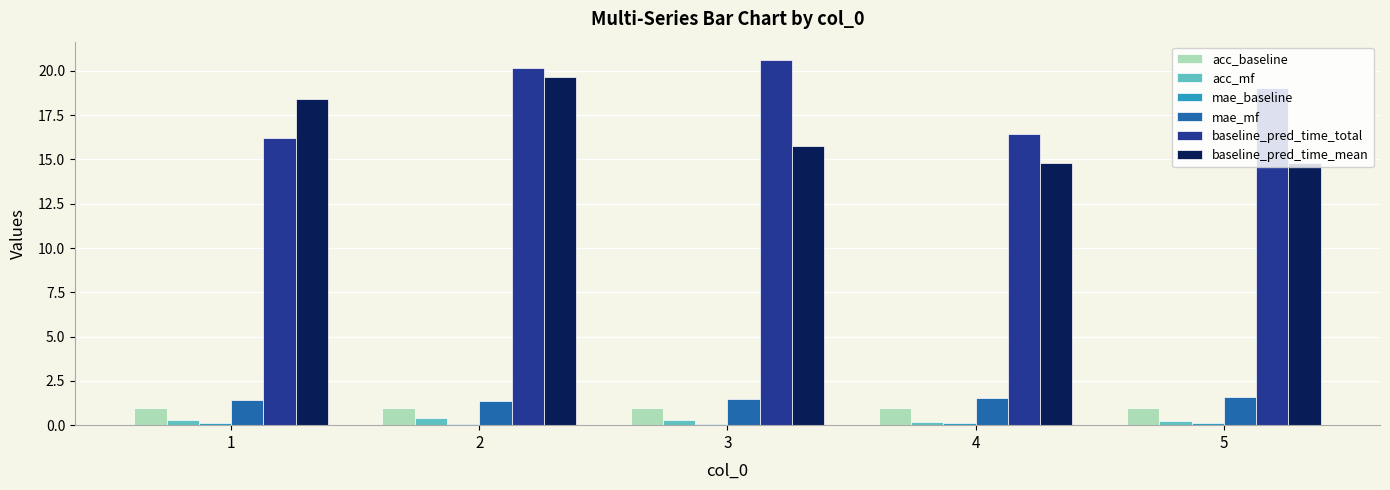

True or false: acc_baseline has a value of 0.3 at 2.

False